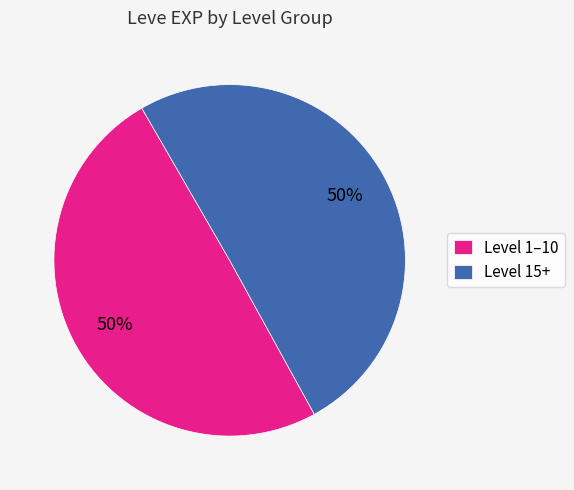

To the nearest percent, what percentage of the pie is Level 1–10?

50%